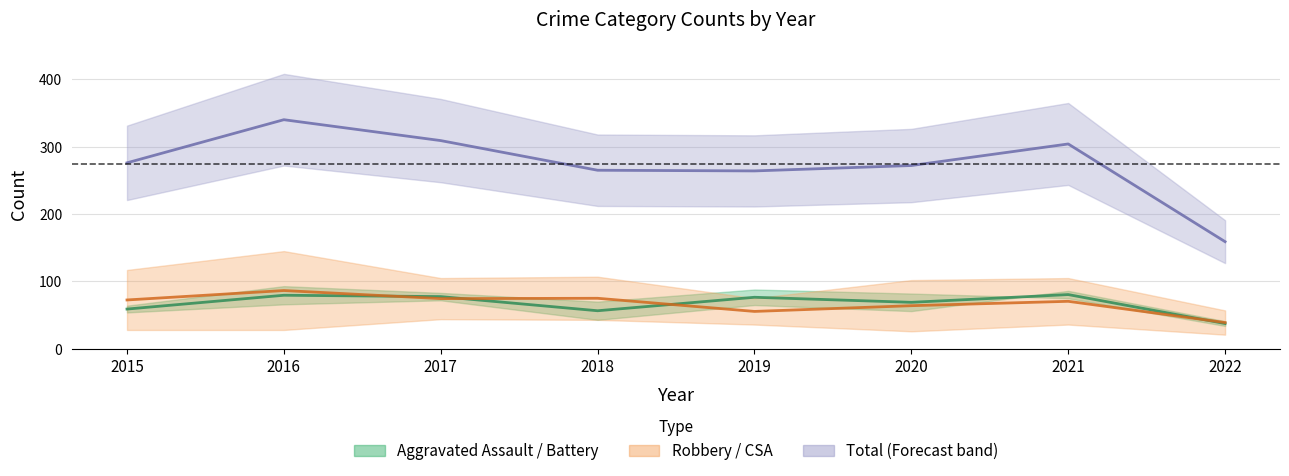

Which has a higher value, 2022 or 2015?

2015